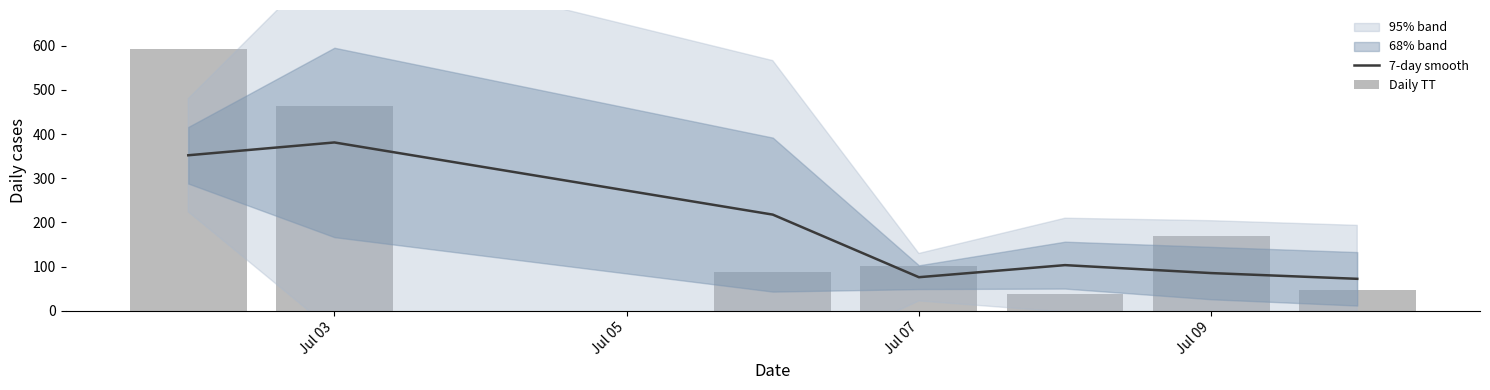

What is the difference between the maximum and minimum values in the 7-day smooth series?

308.7